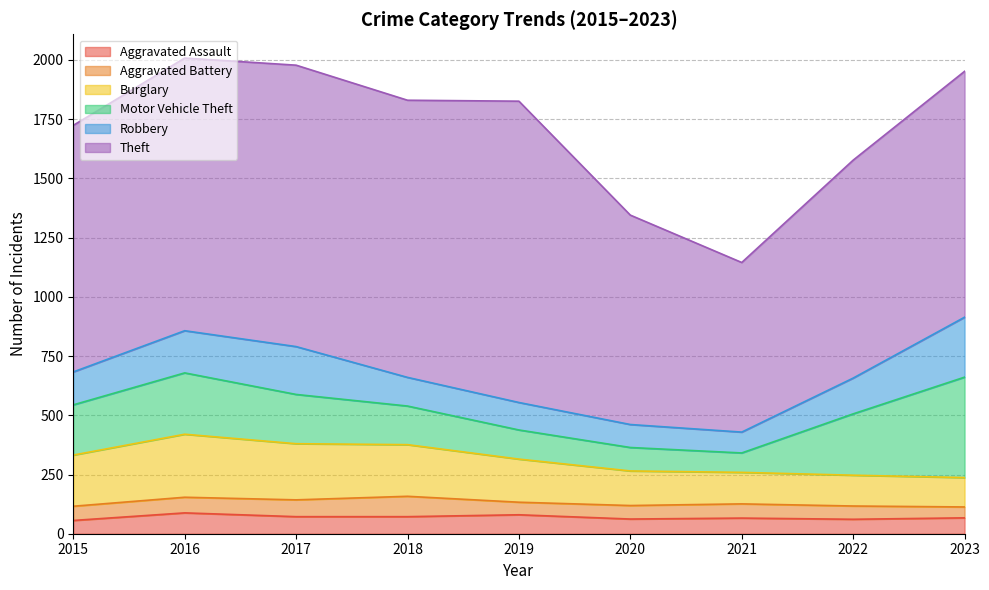

True or false: Aggravated Battery and Theft intersect in this chart.

False